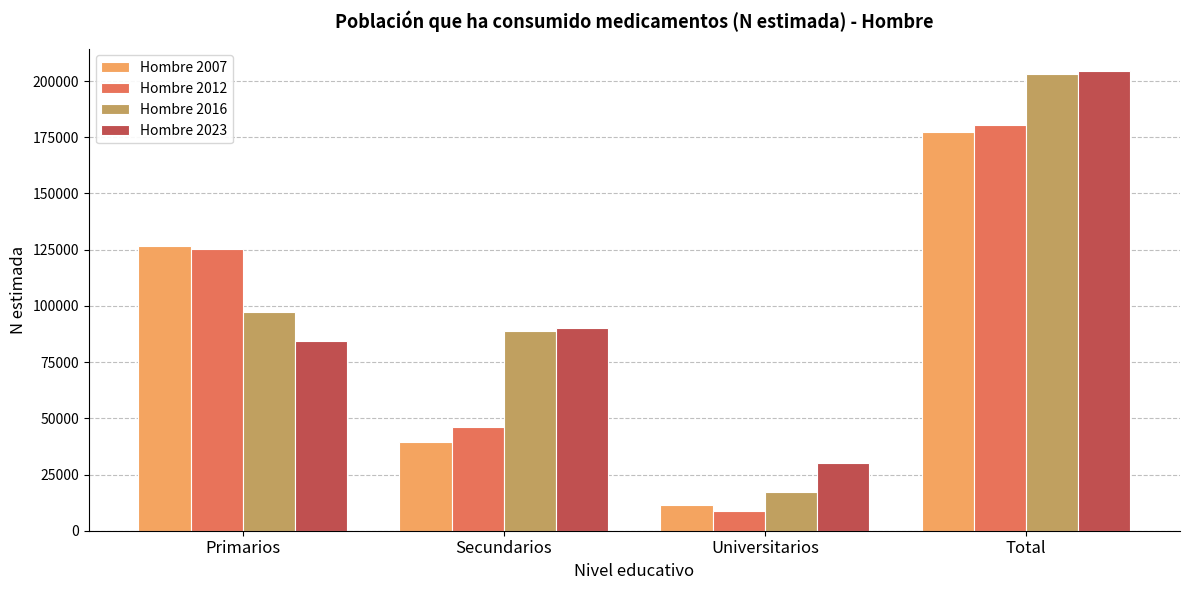

What is the highest value of the Hombre 2016 series?

203100